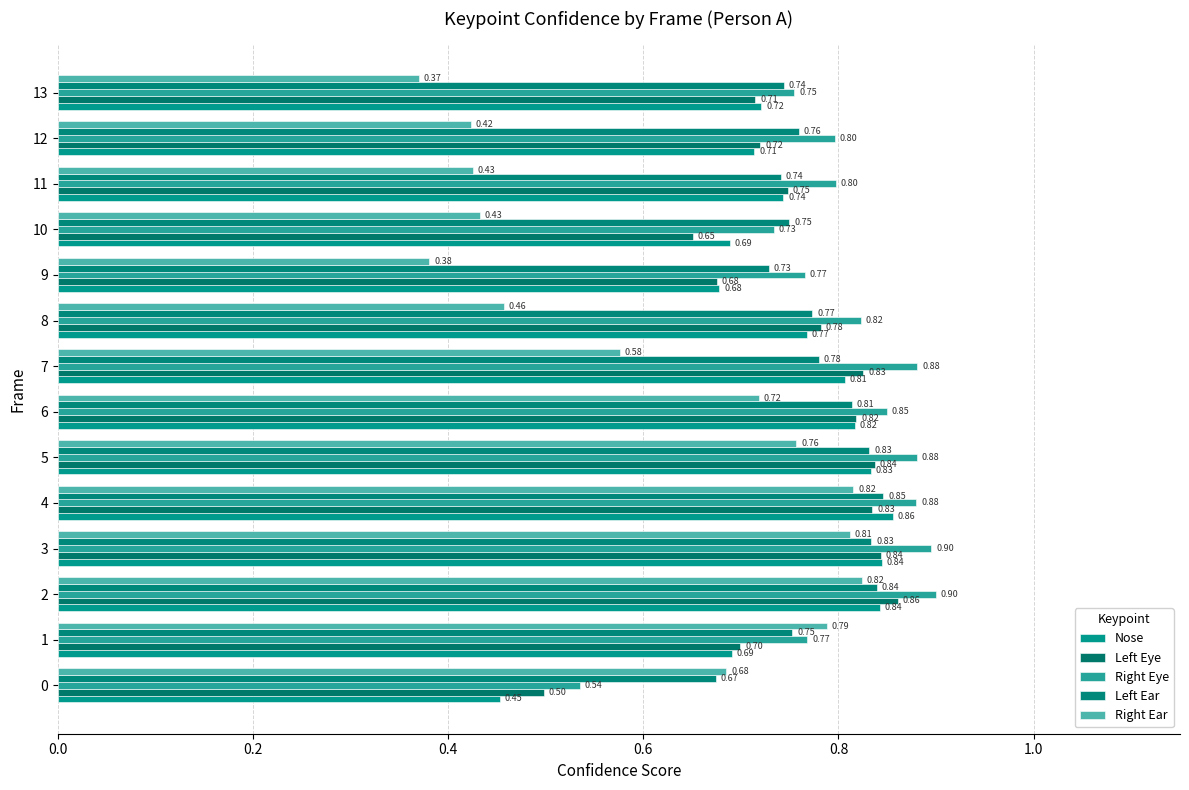

What is the label of the 11th bar from the left?

10